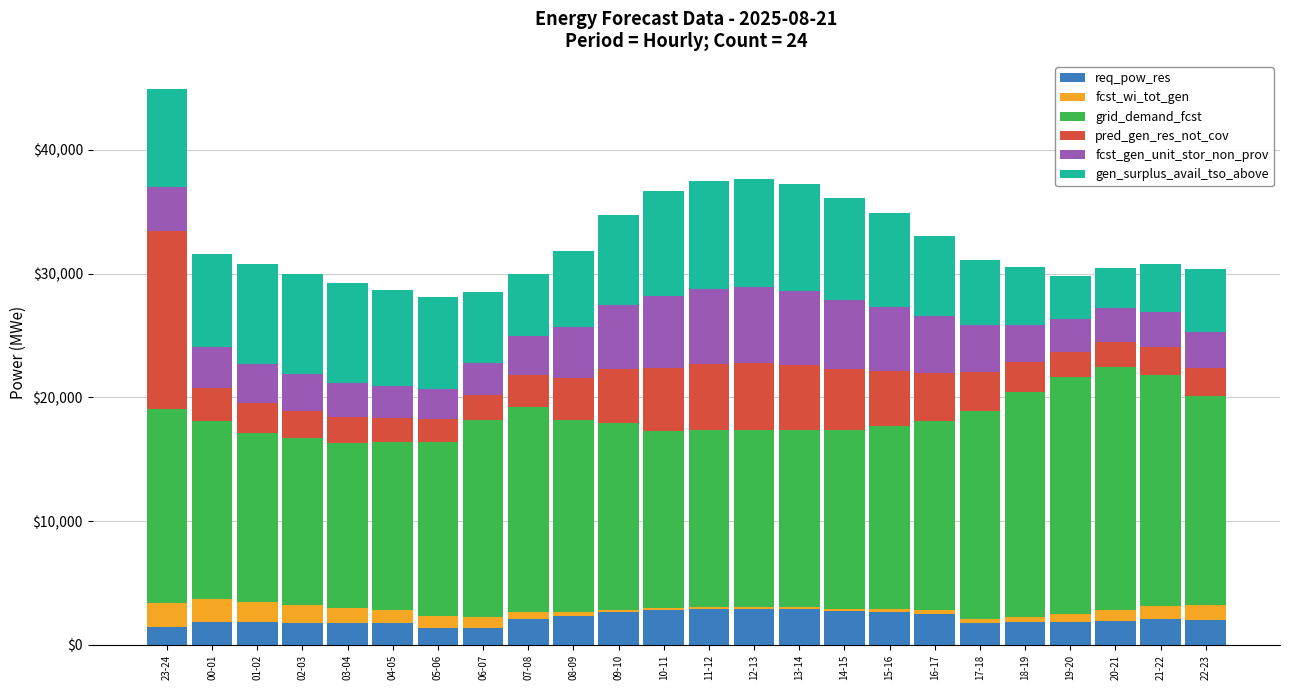

What is the difference between the maximum and minimum values in the req_pow_res series?

1563